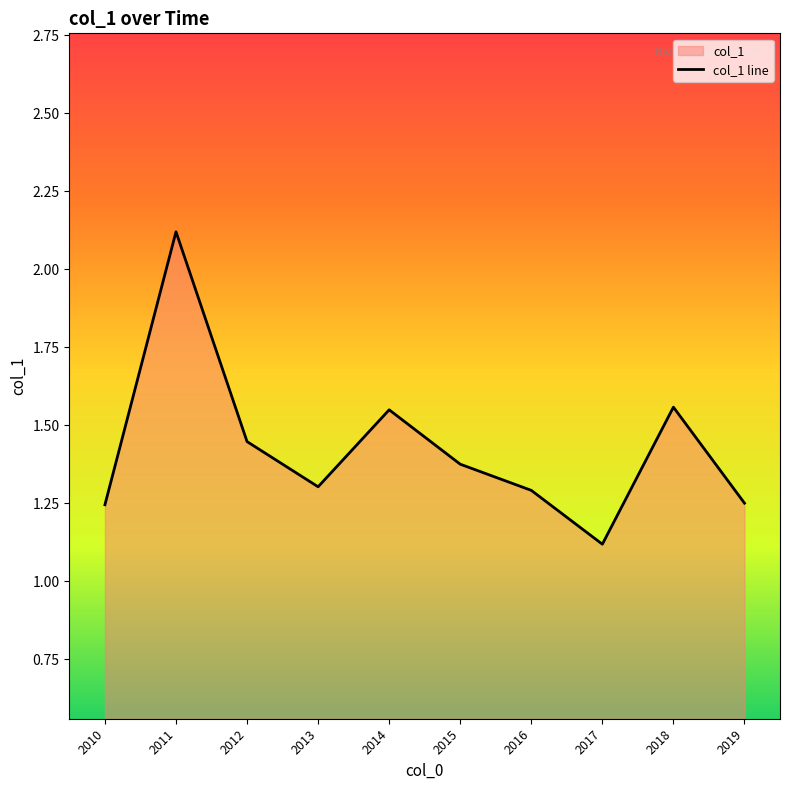

How many lines are shown in the chart?

1